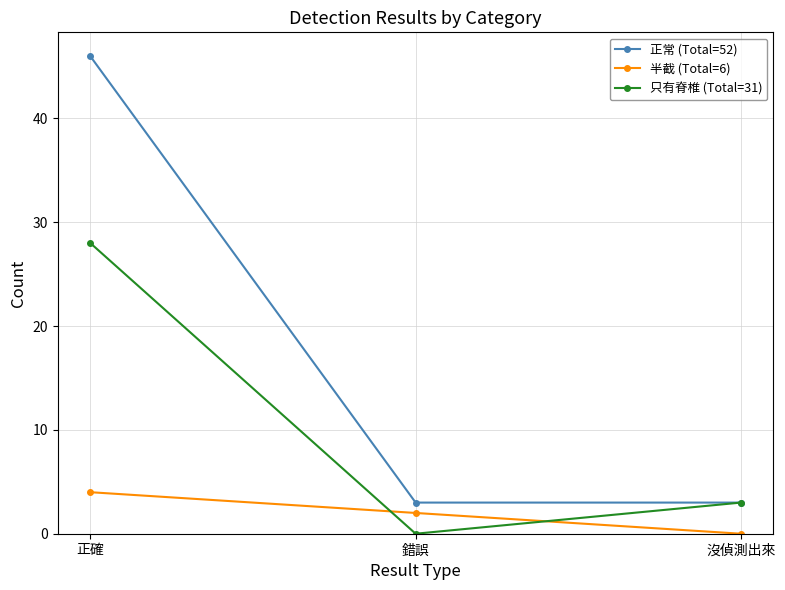

Which series changed the most between 錯誤 and 沒偵測出來?

只有脊椎 (Total=31)